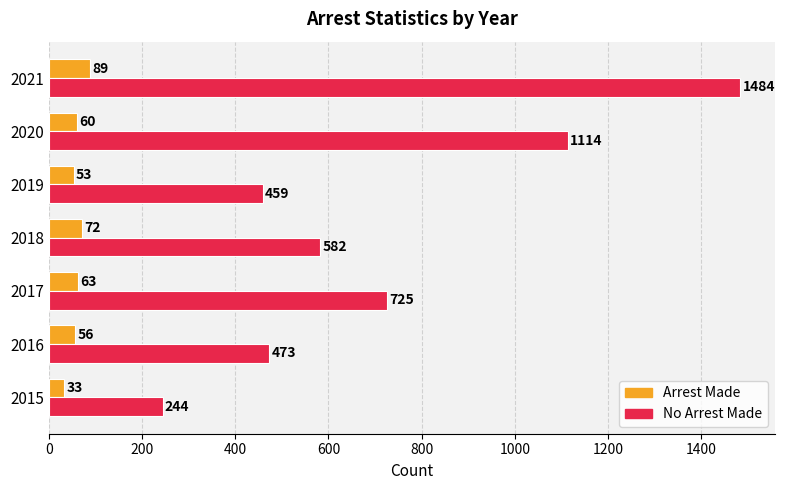

What is the minimum value shown in the chart?

33